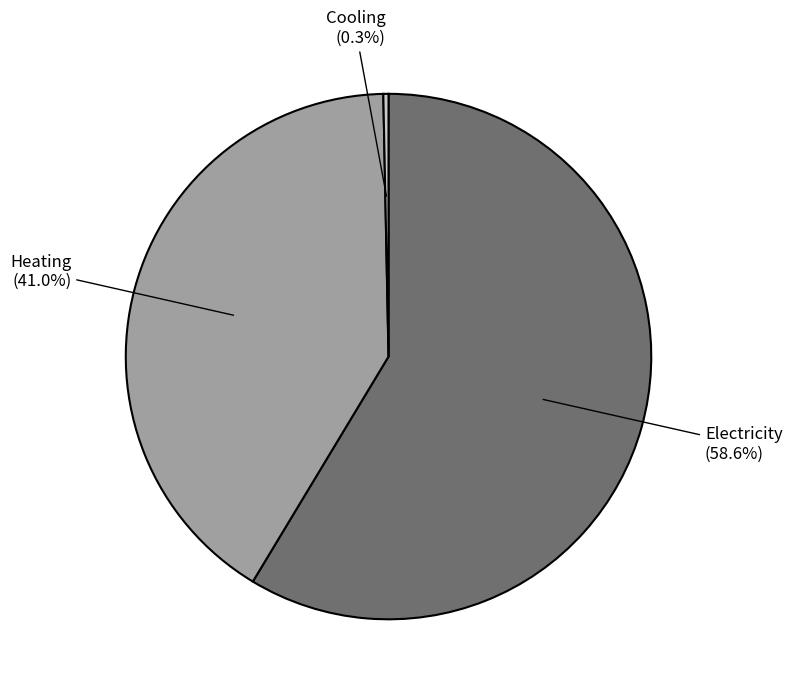

Does any single category account for the majority?

Yes